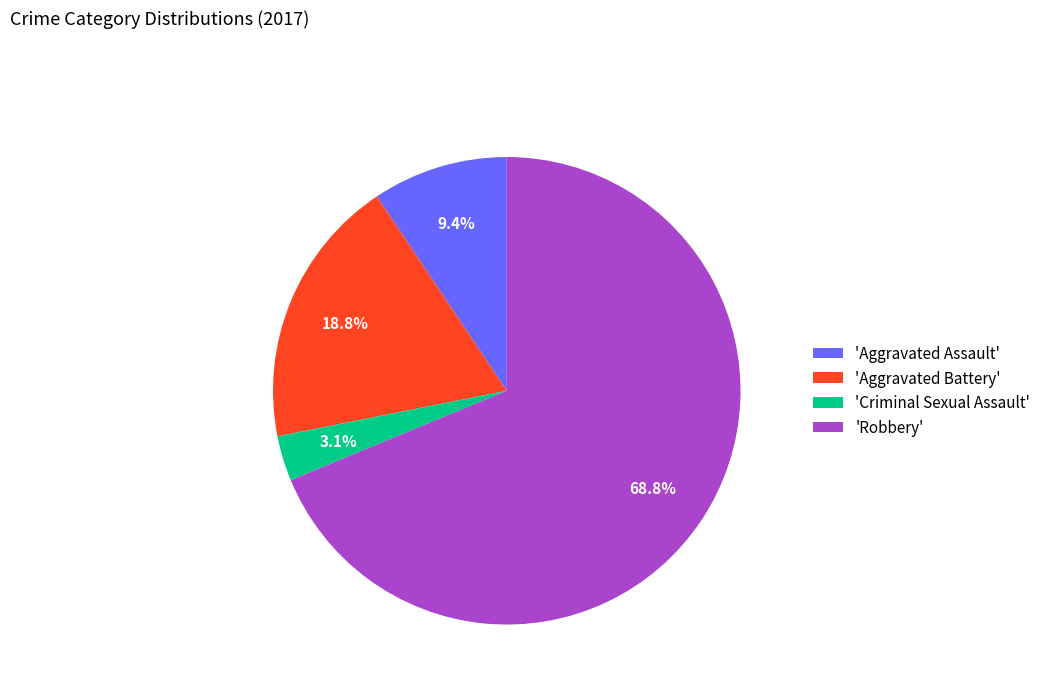

What is the smallest slice in the pie chart?

'Criminal Sexual Assault'